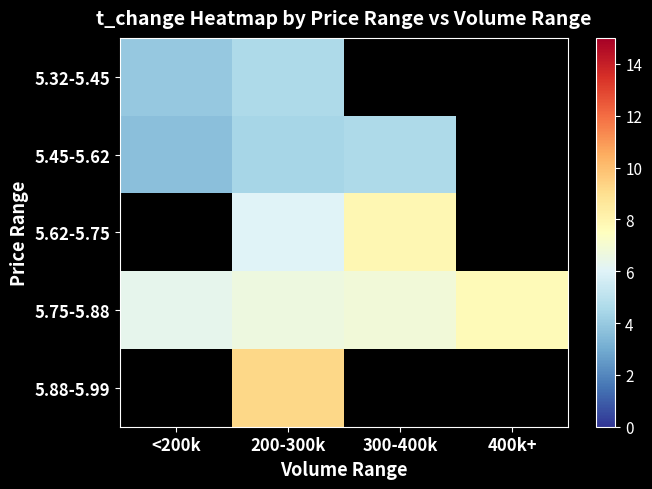

How many categories are shown in the chart?

4